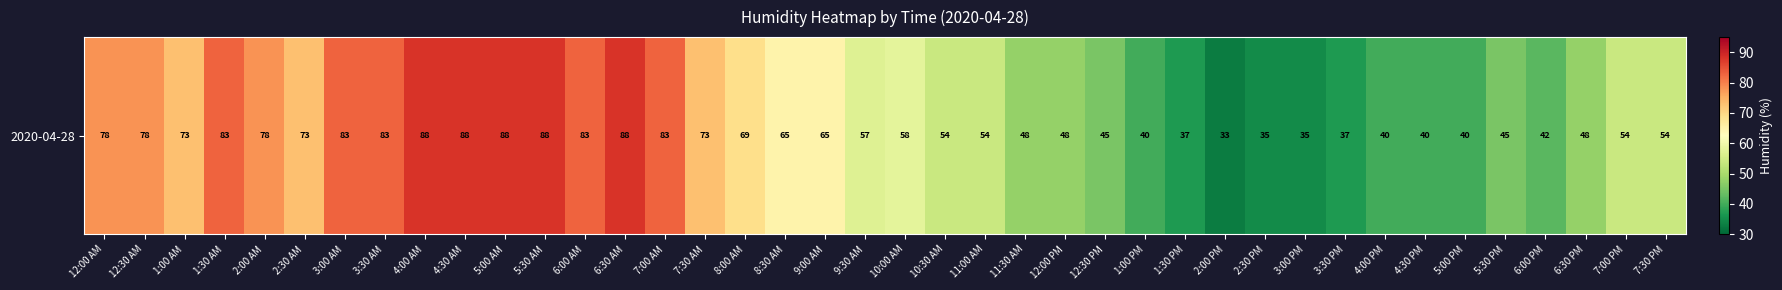

At which category does the chart reach its peak across all series?

4:00 AM